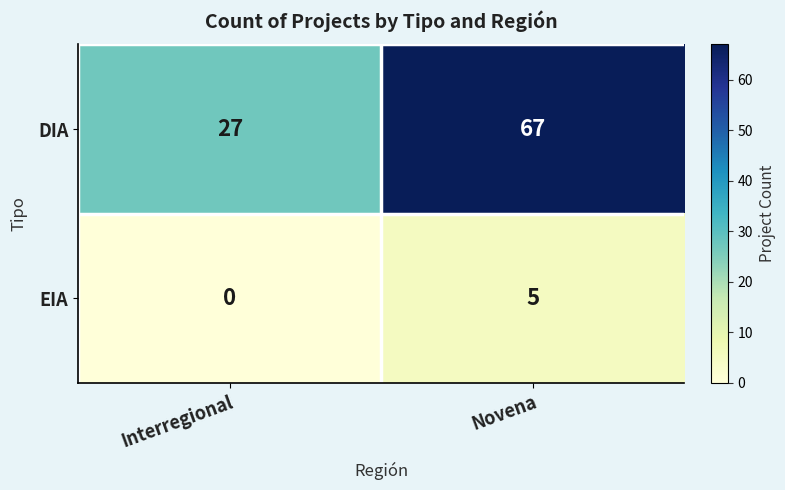

Which category has the lowest value across all series?

Interregional